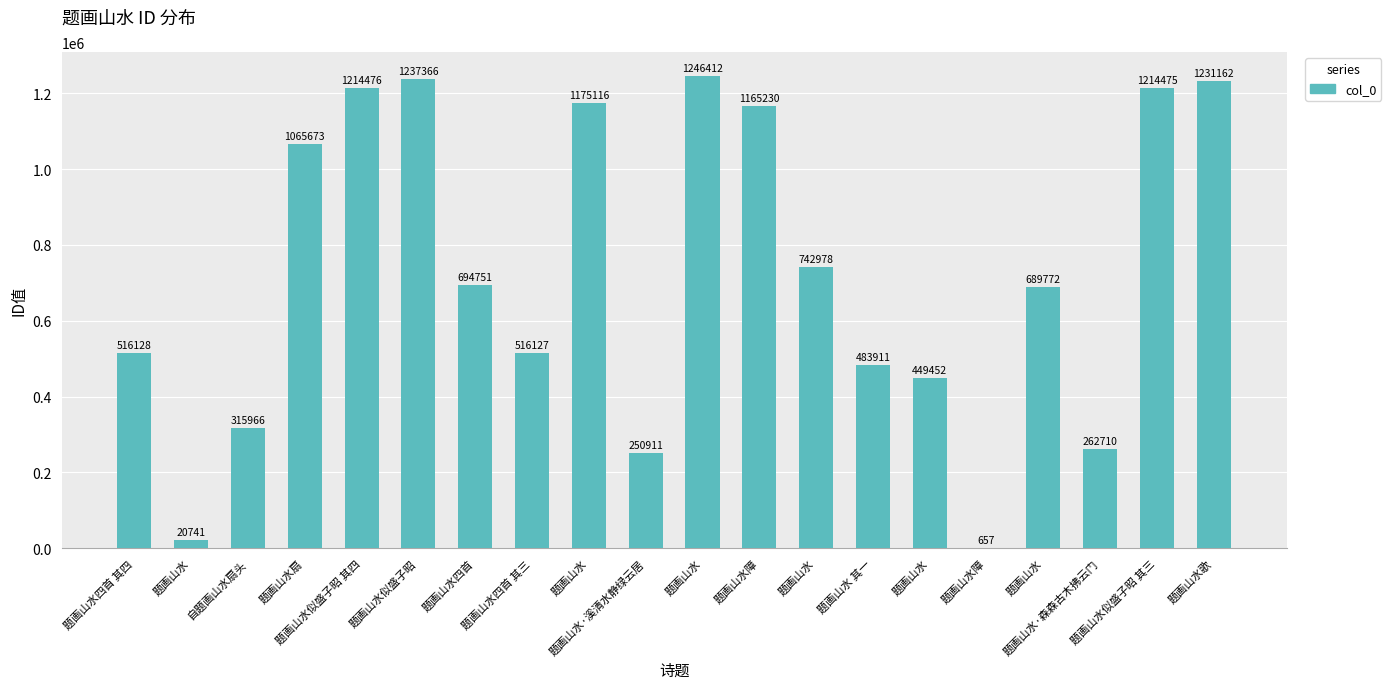

Is it true that the value at 题画山水歌 is 1231162?

True